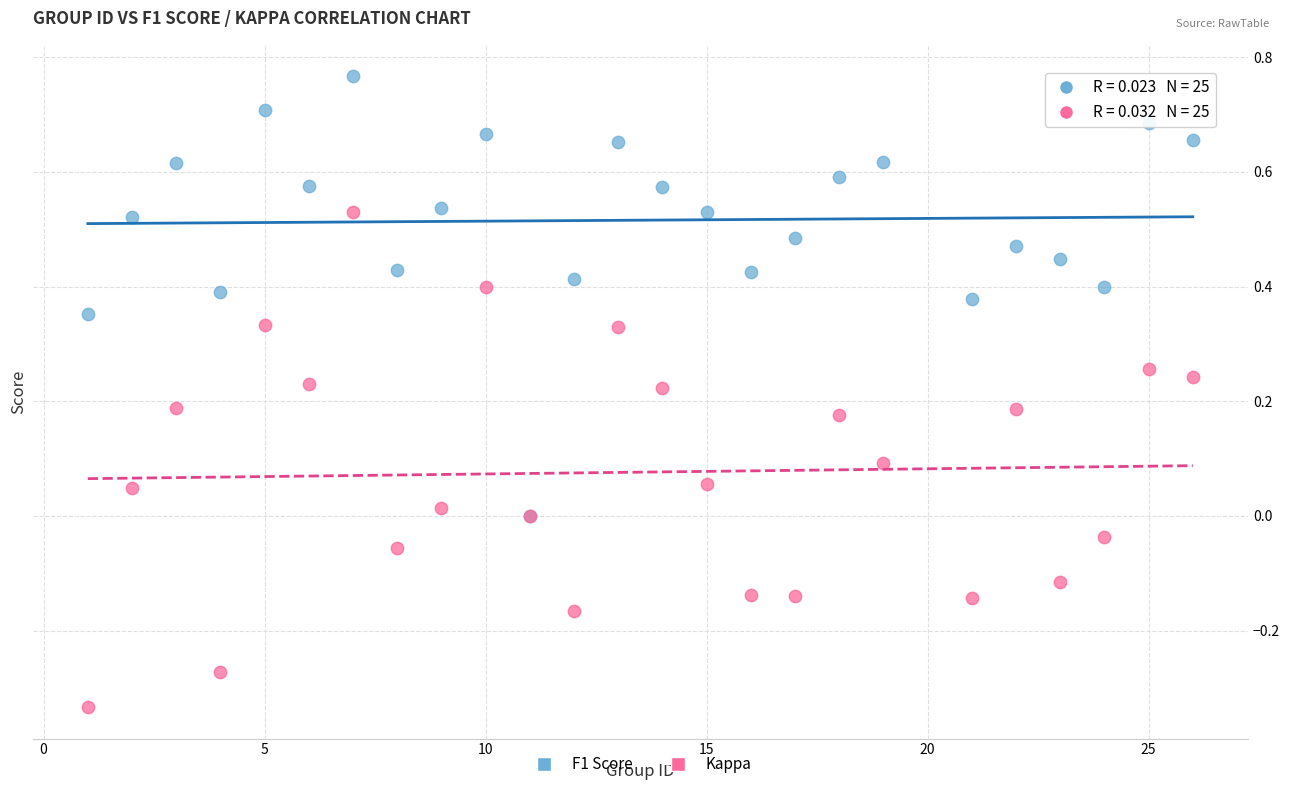

Which series has the largest Y range (max minus min)?

Kappa